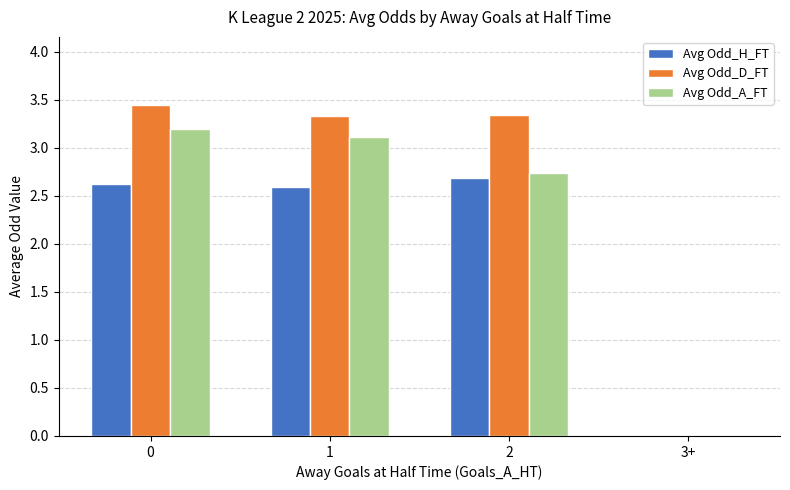

Between 2 and 3+, which series saw the biggest shift?

Avg Odd_D_FT